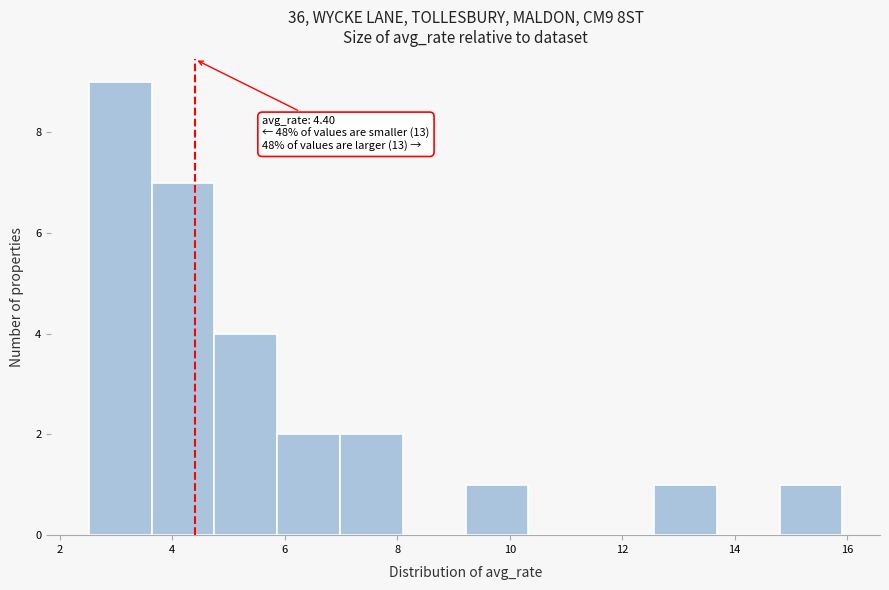

Which range on the x-axis has the tallest bar?

2.6 to 3.6